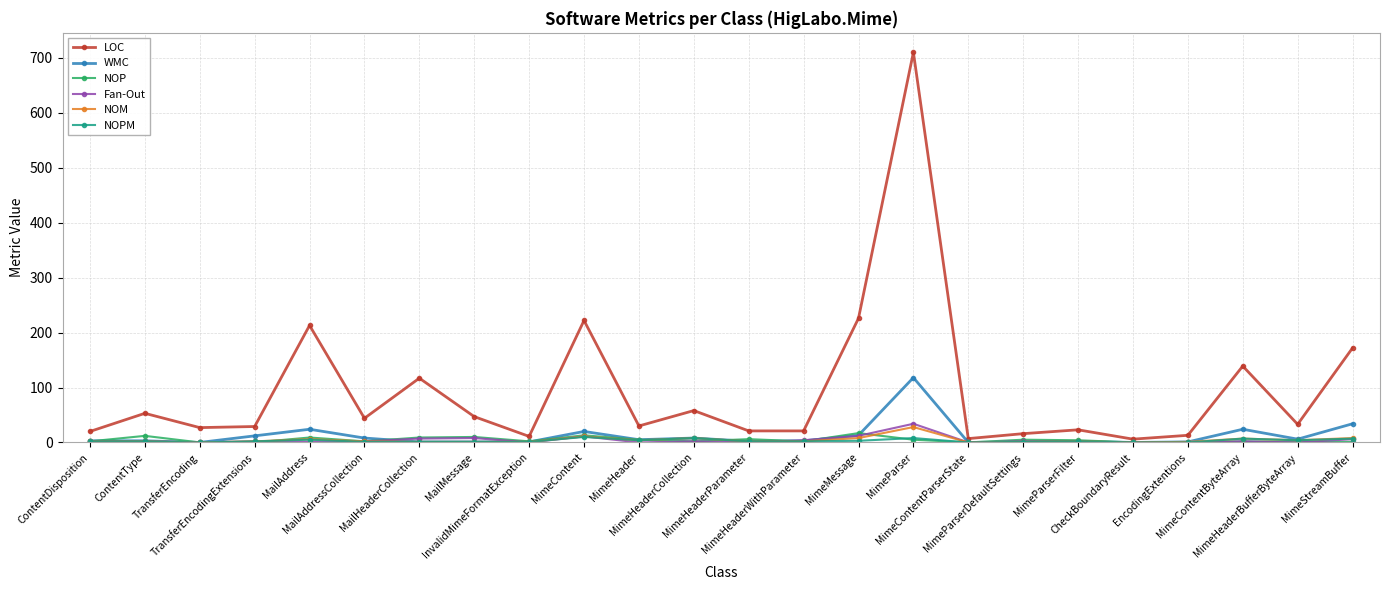

Is it true that NOPM equals 8 at MimeParser?

True